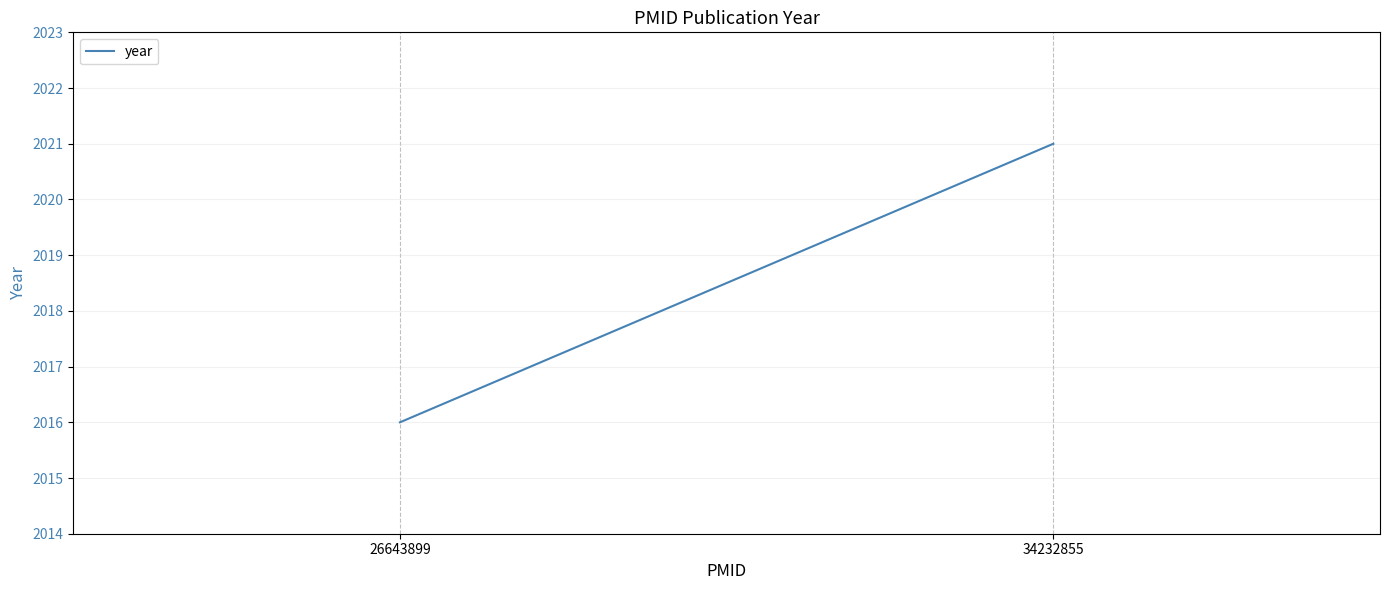

What is the sum of all values?

4037